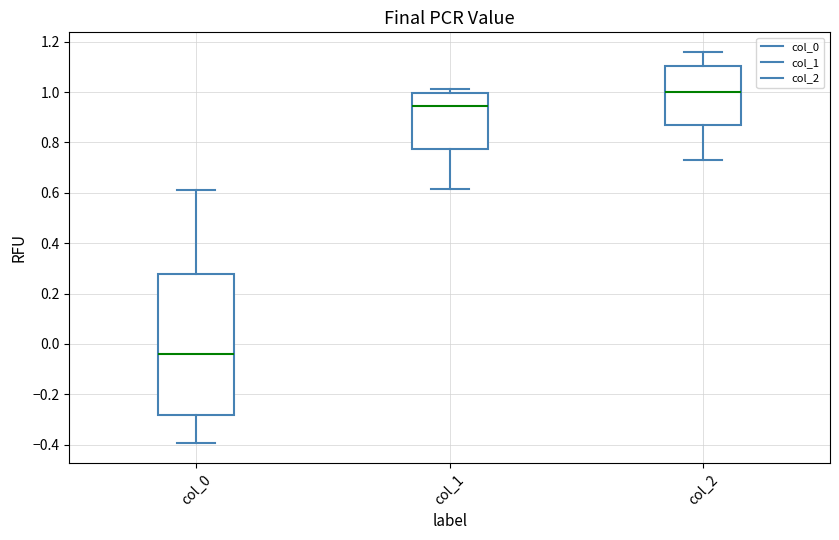

Where does the median line of the box for col_0 sit on the y-axis? The values are not printed on the chart, so give them approximately, as read against the axis.

-0.04